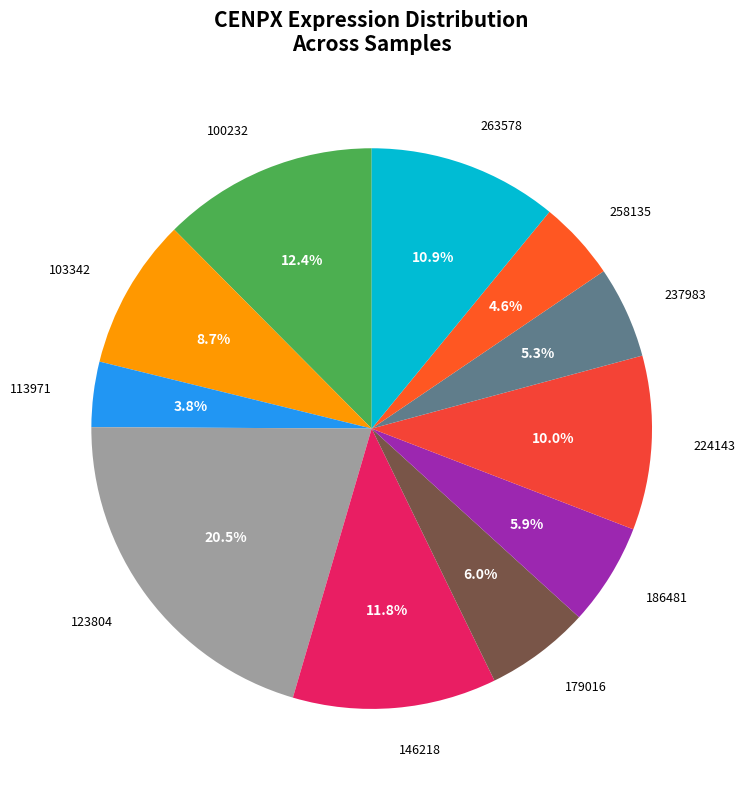

The 237983 slice represents 16% of the pie. True or false?

False